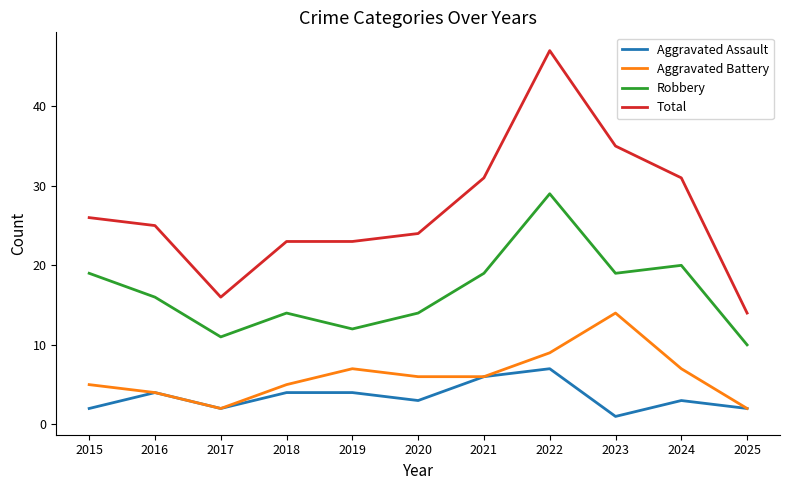

Does the chart have visible grid lines?

No